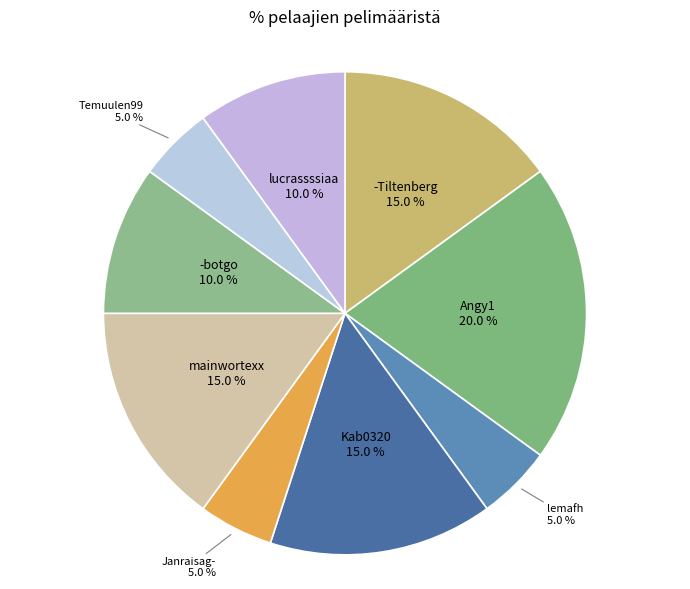

Is there a majority slice in this chart?

No